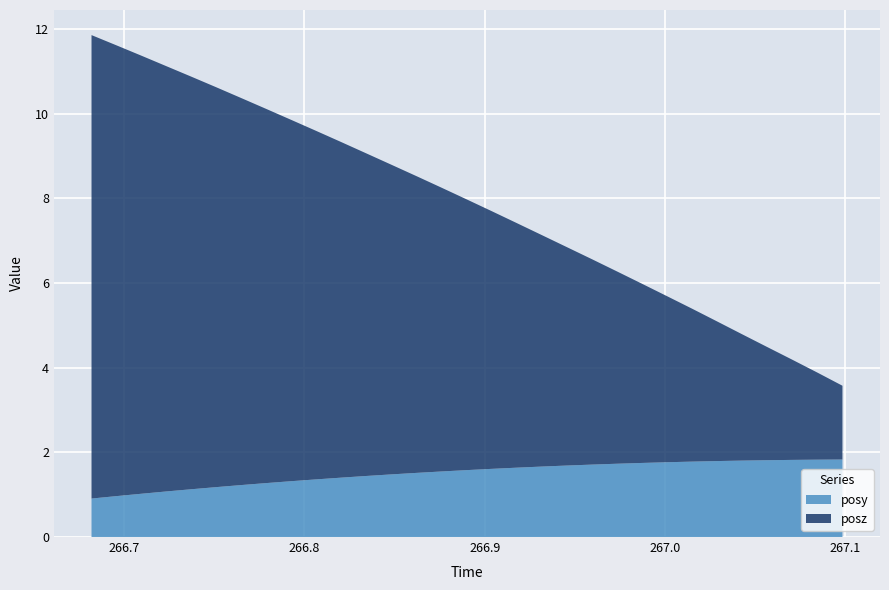

Reading left to right, extract all data points from this chart.

posy: 0.9	1.0	1.0	1.1	1.1	1.2	1.2	1.3	1.3	1.4	1.4	1.4	1.5	1.5	1.5	1.6	1.6	1.6	1.7	1.7	1.7	1.7	1.7	1.8	1.8	1.8	1.8	1.8	1.8	1.8	1.8
posz: 10.9	10.6	10.3	10.0	9.7	9.4	9.1	8.8	8.5	8.2	7.9	7.6	7.3	7.0	6.7	6.4	6.1	5.8	5.5	5.2	4.9	4.5	4.2	3.9	3.6	3.3	3.0	2.7	2.4	2.1	1.7